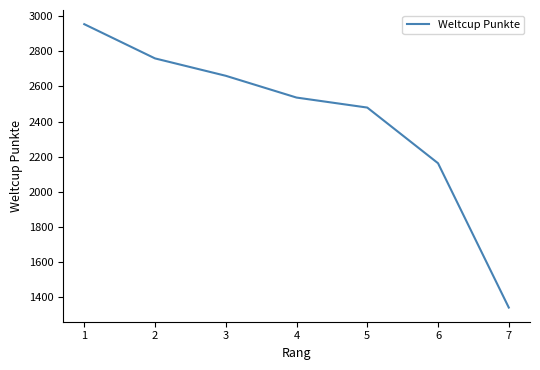

What is the approximate value at 3, to the nearest 50?

2650